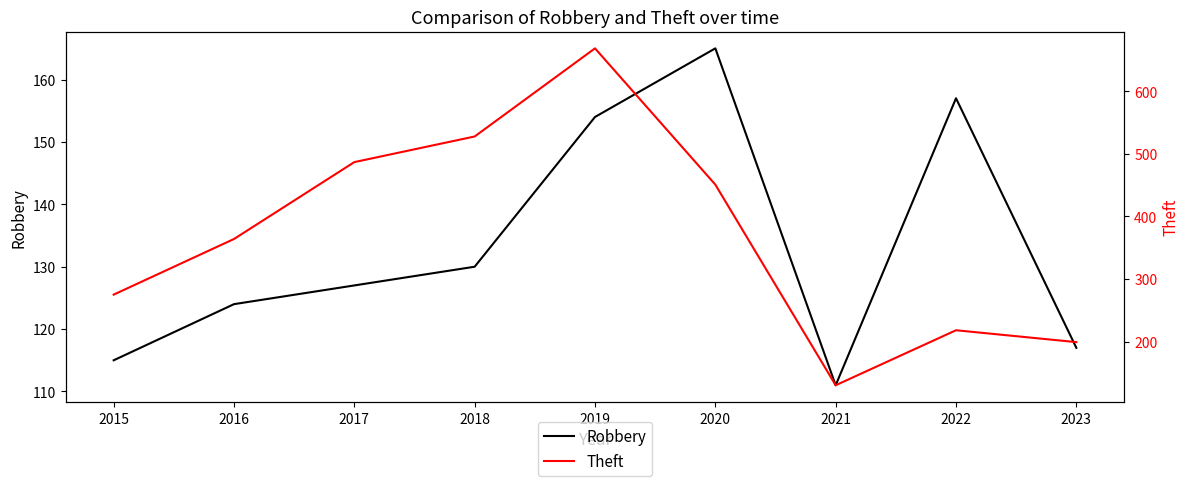

The value of Theft at 2023 is 266. True or false?

False